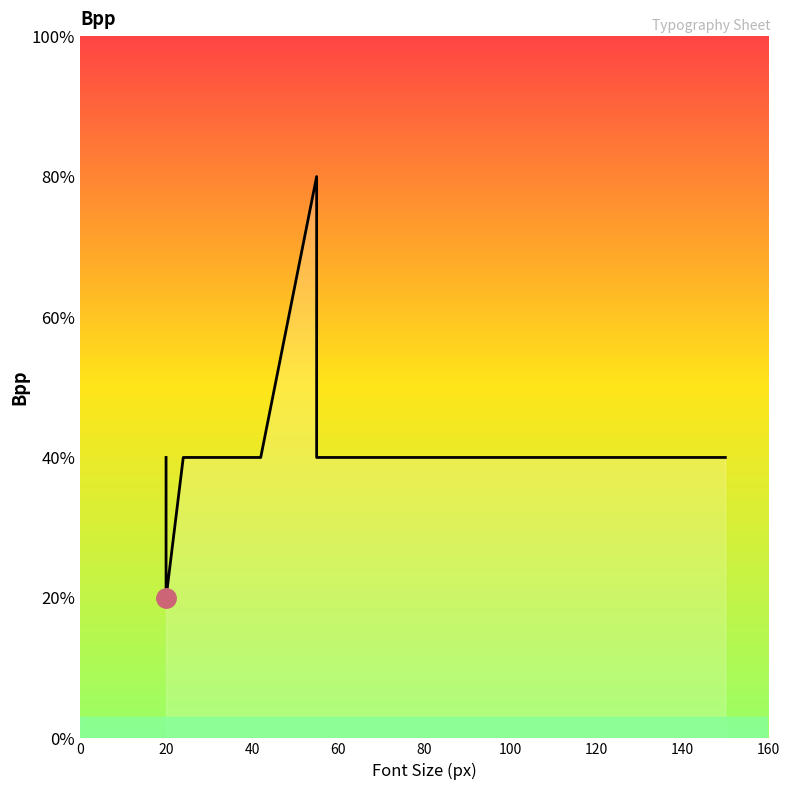

Does the chart display data point markers on the line(s)?

No